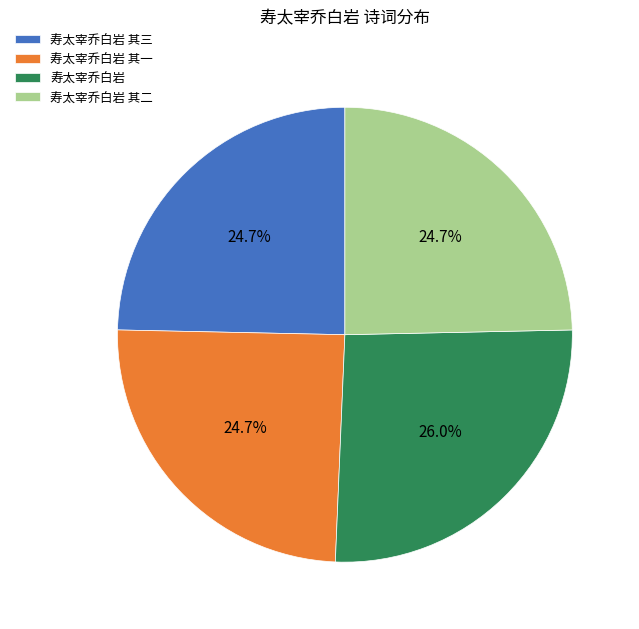

Does 寿太宰乔白岩 其三 account for over 50% of the chart?

No